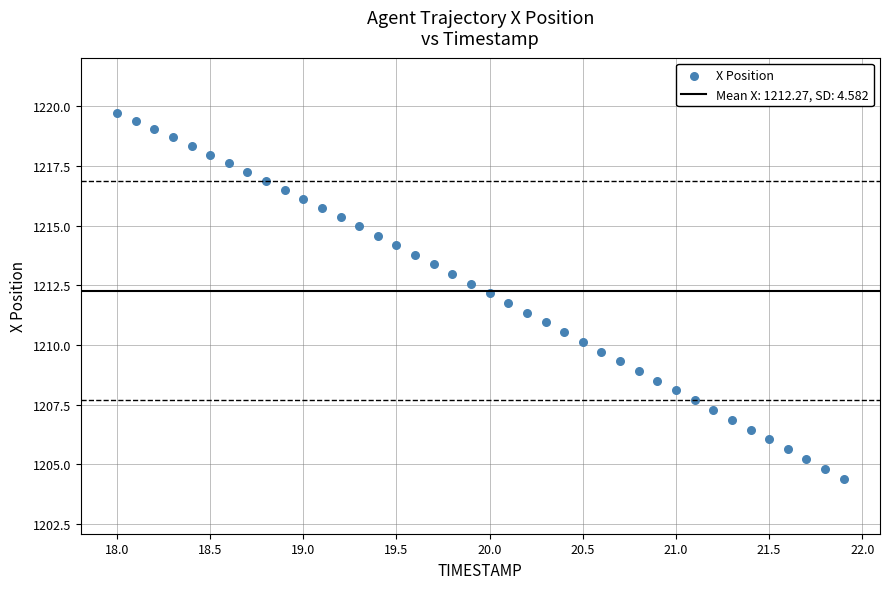

What is the range of Y values (max minus min)?

15.3